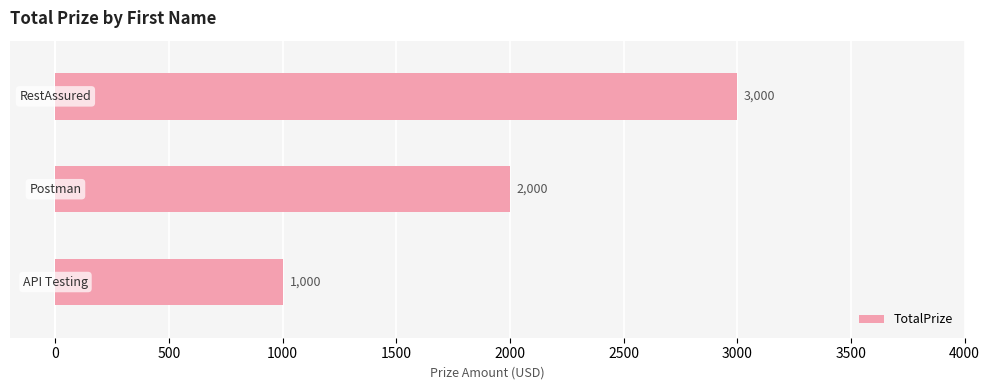

What is the maximum value shown in the chart?

3000